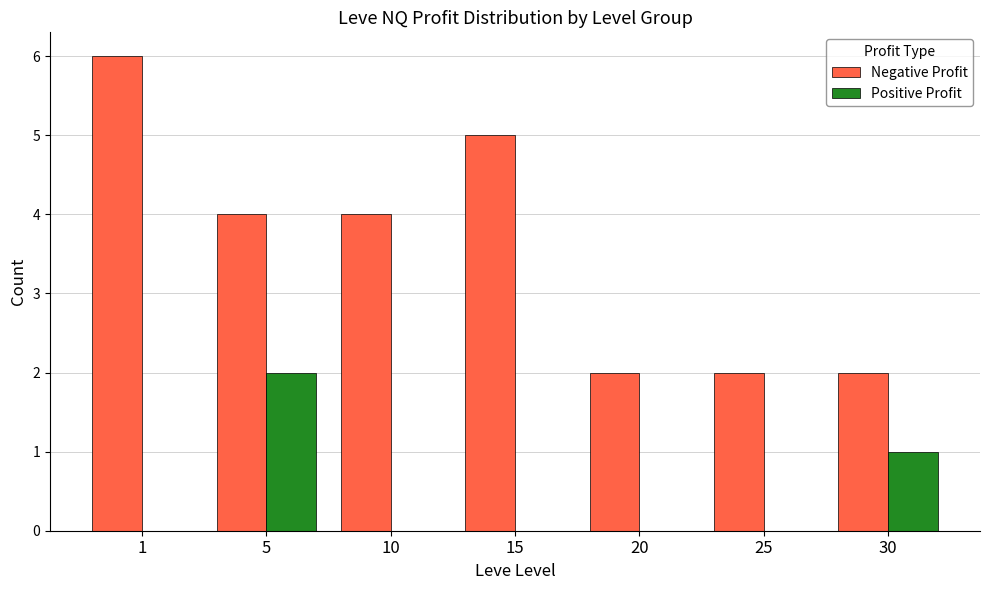

What is the greatest value displayed?

6